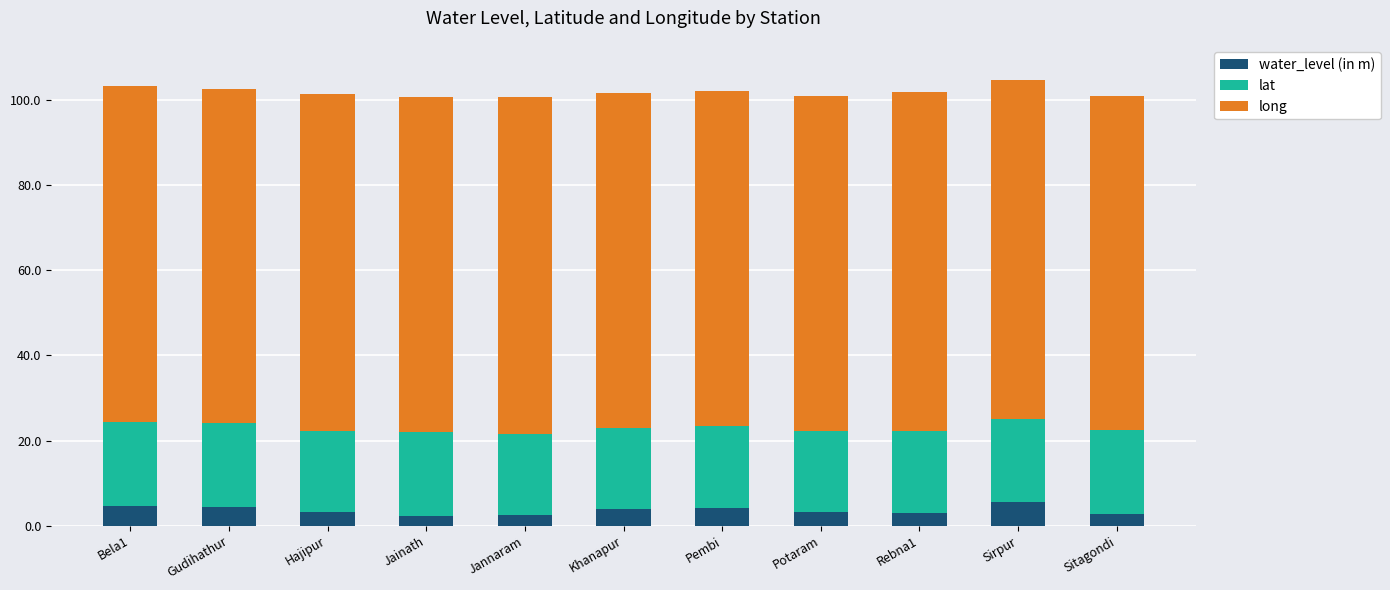

What is the average value of the water_level (in m) series?

3.6